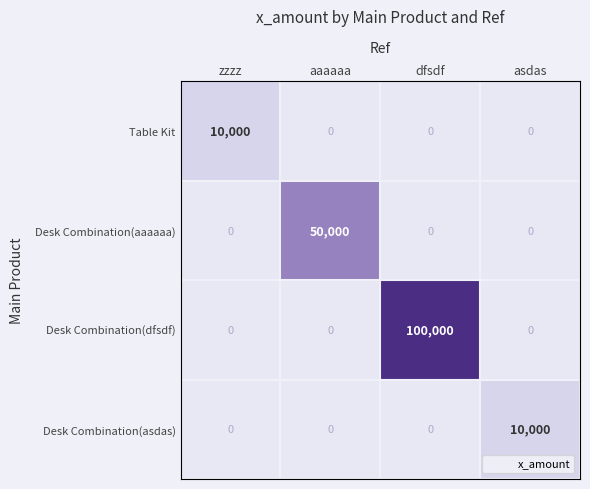

What is the spread (max minus min) of values at dfsdf?

100000